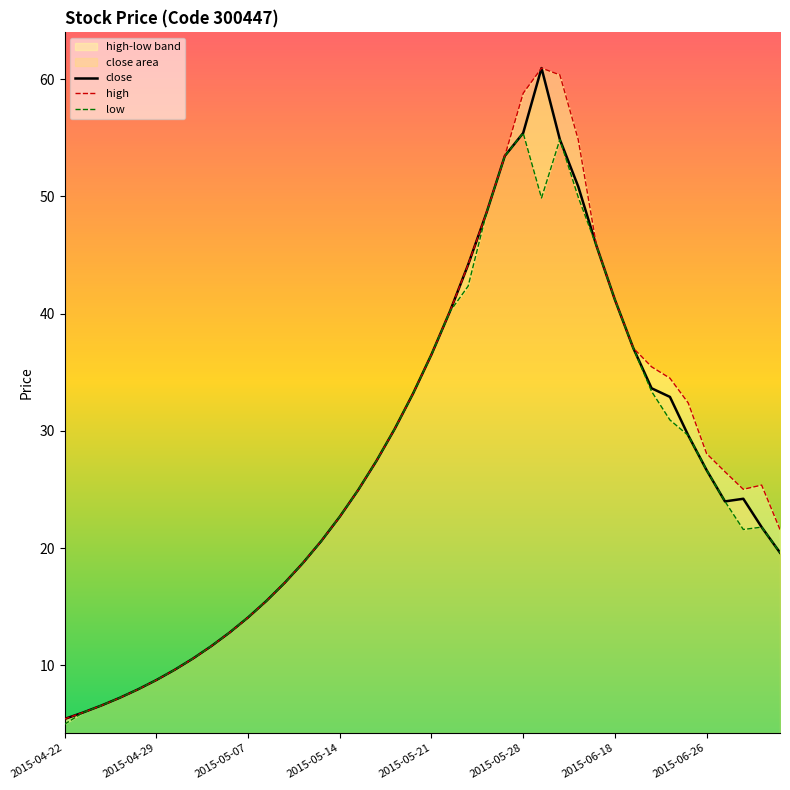

What is the value of the low point at the 24th from the left?

48.6